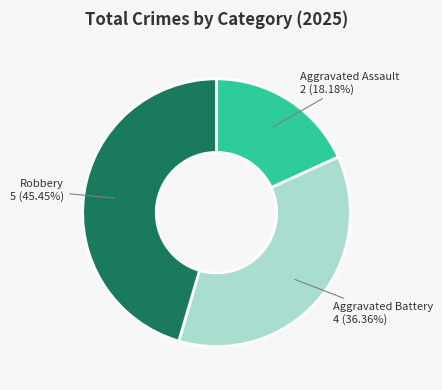

Does Robbery represent more than half of the total?

No